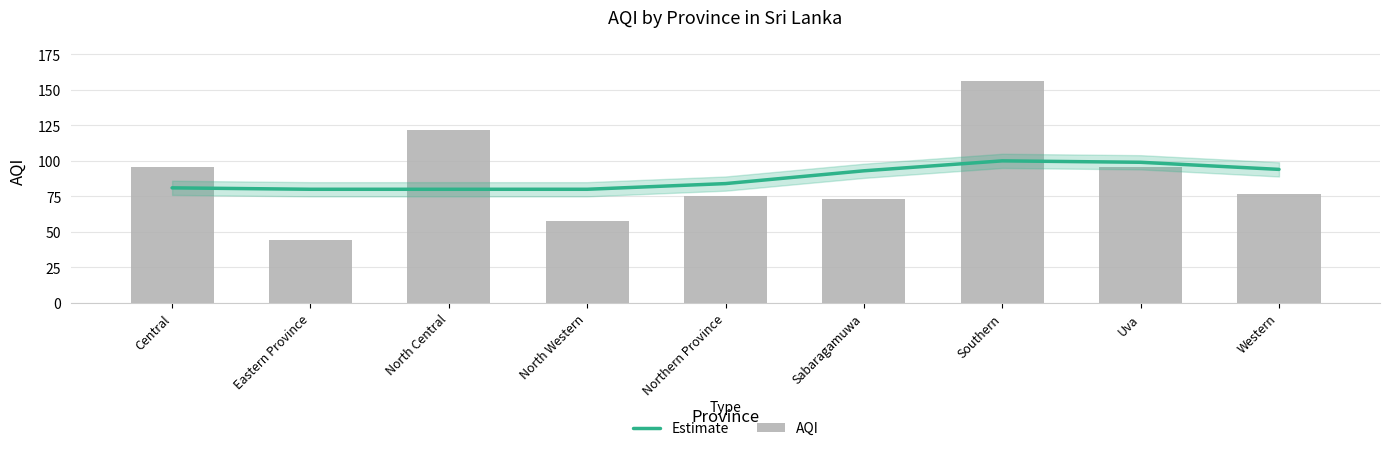

What is the difference between the AQI values at Sabaragamuwa and North Central?

49